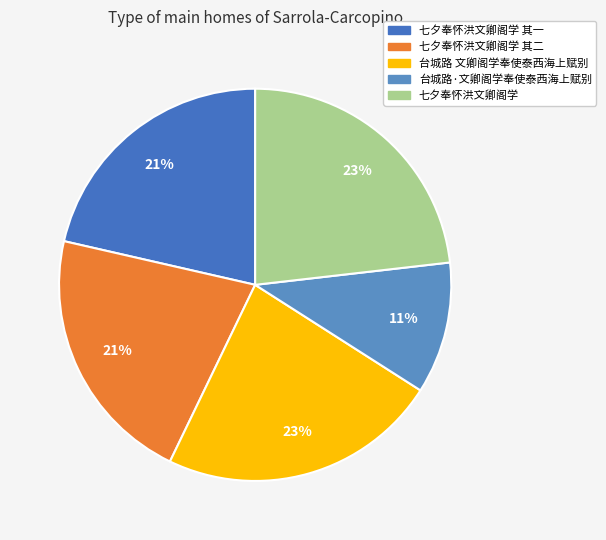

Combined, what portion of the pie is 七夕奉怀洪文卿阁学 其一 and 台城路 文卿阁学奉使泰西海上赋别?

44.5%